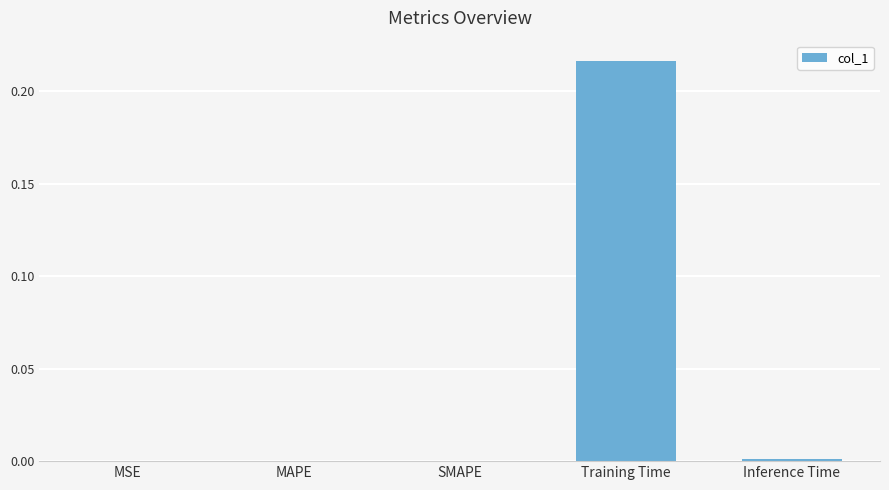

Is it true that the value at Inference Time is 0.0?

True